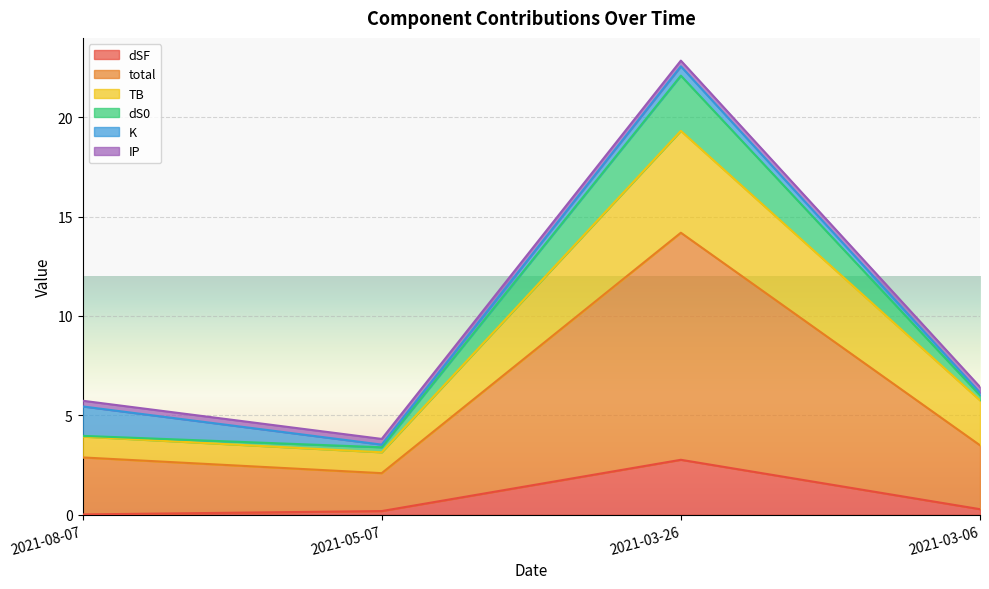

Read the TB value at 2021-05-07.

3.1